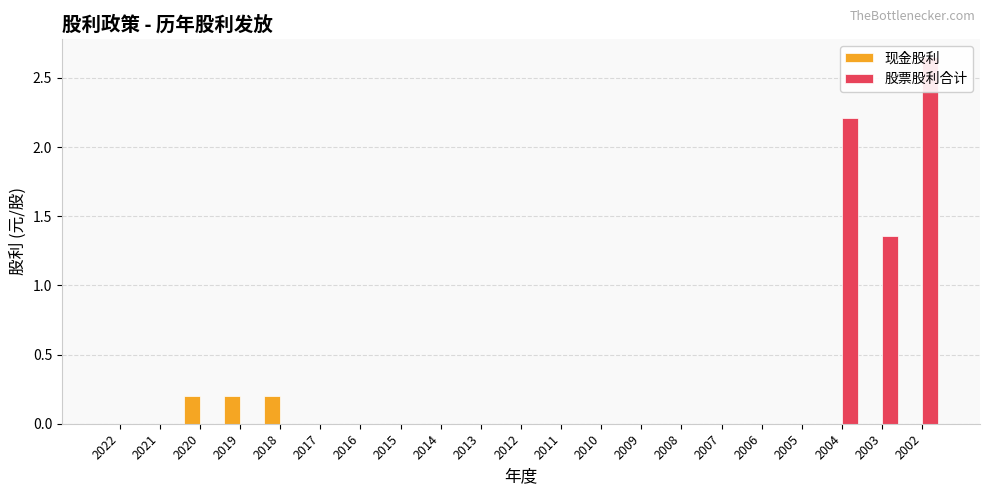

What is the sum of all 现金股利 values?

0.6